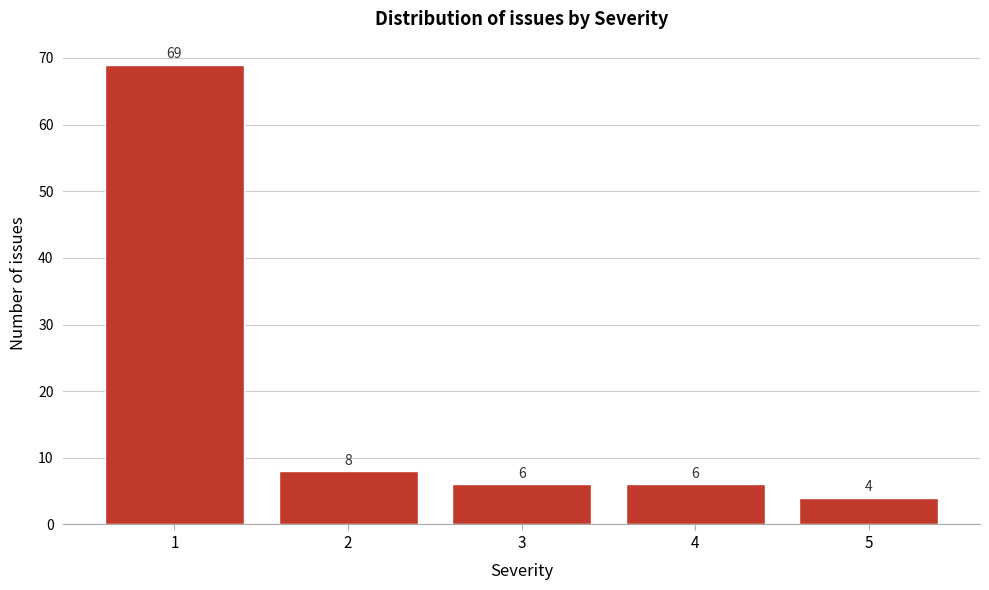

Reading right to left, list all the values displayed in this chart.

5=4	4=6	3=6	2=8	1=69